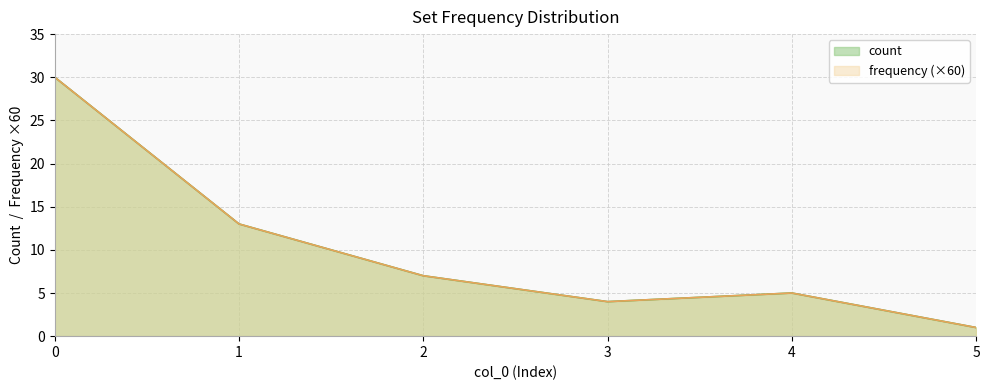

True or false: frequency and count cross at least once.

False